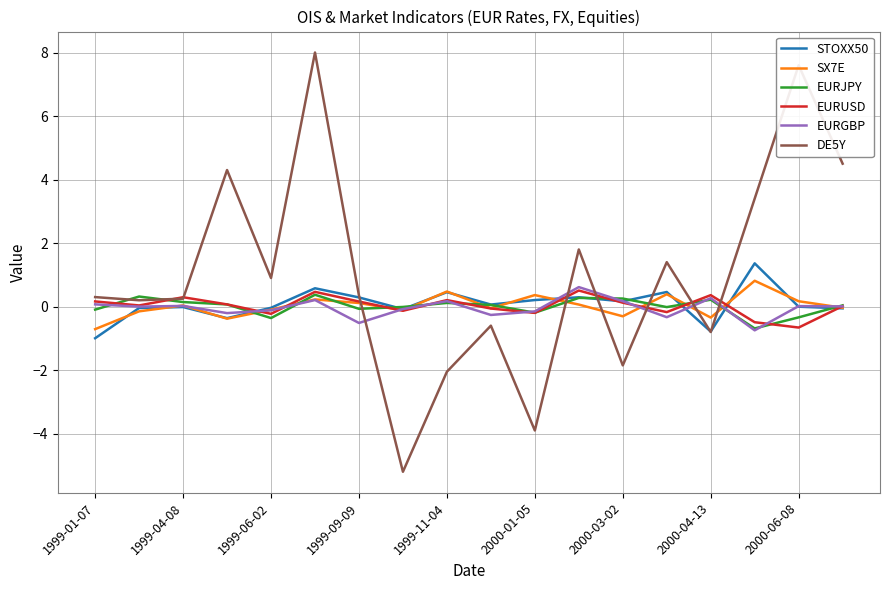

What is the highest value of the SX7E series?

0.8